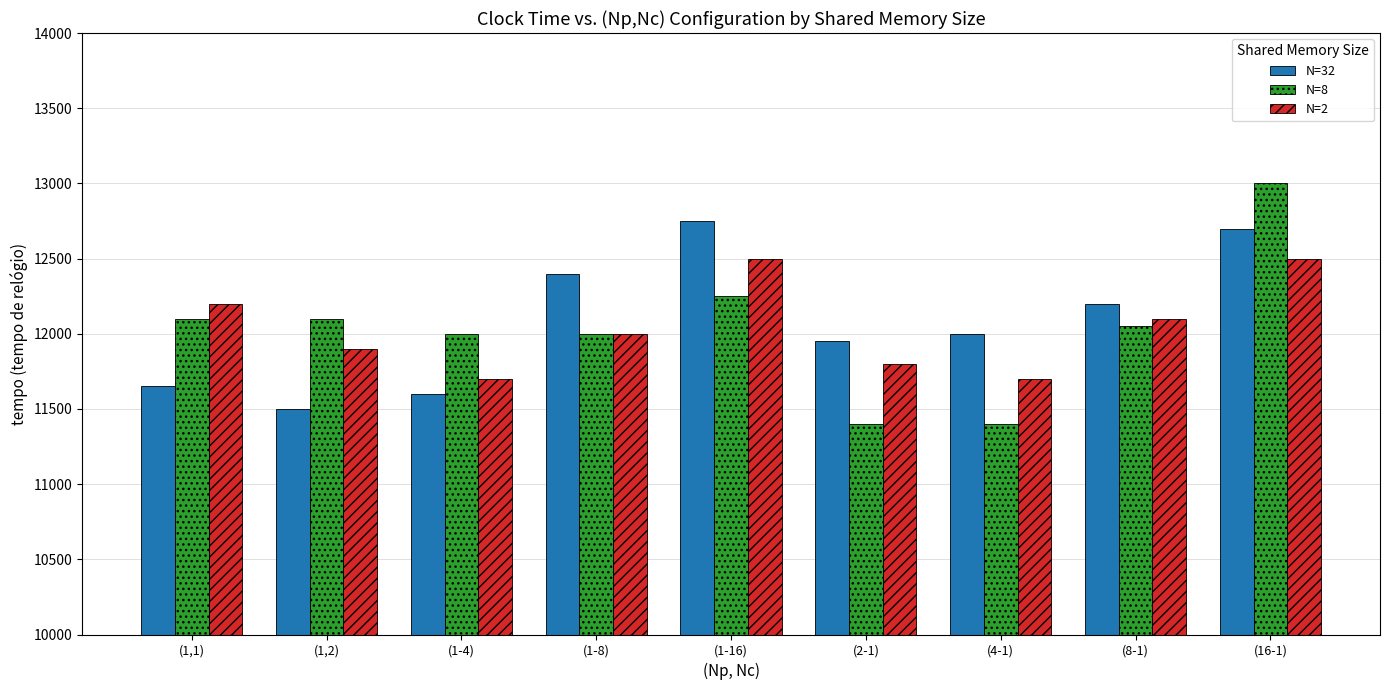

What is the difference between the highest and lowest values at (8-1)?

150